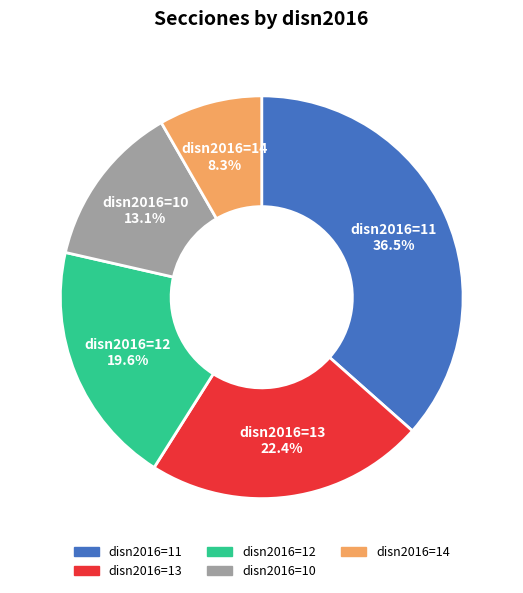

Does any single category account for the majority?

No